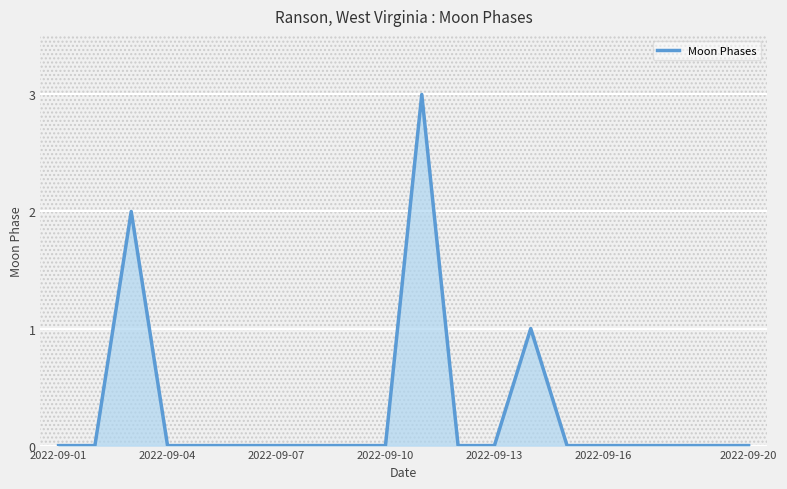

What is the maximum value shown in the chart?

3